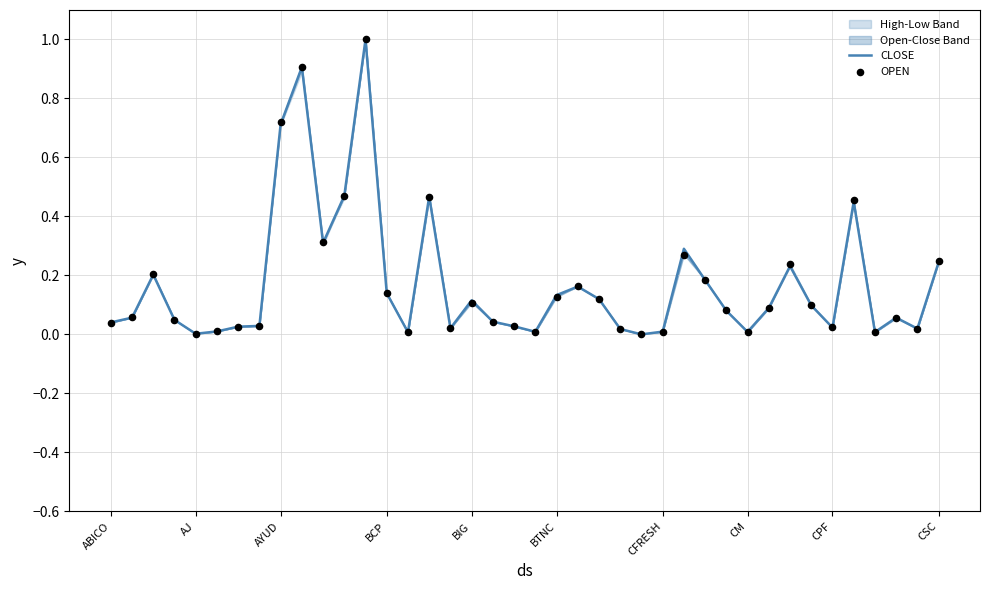

At which category is the sum across all series the highest?

12